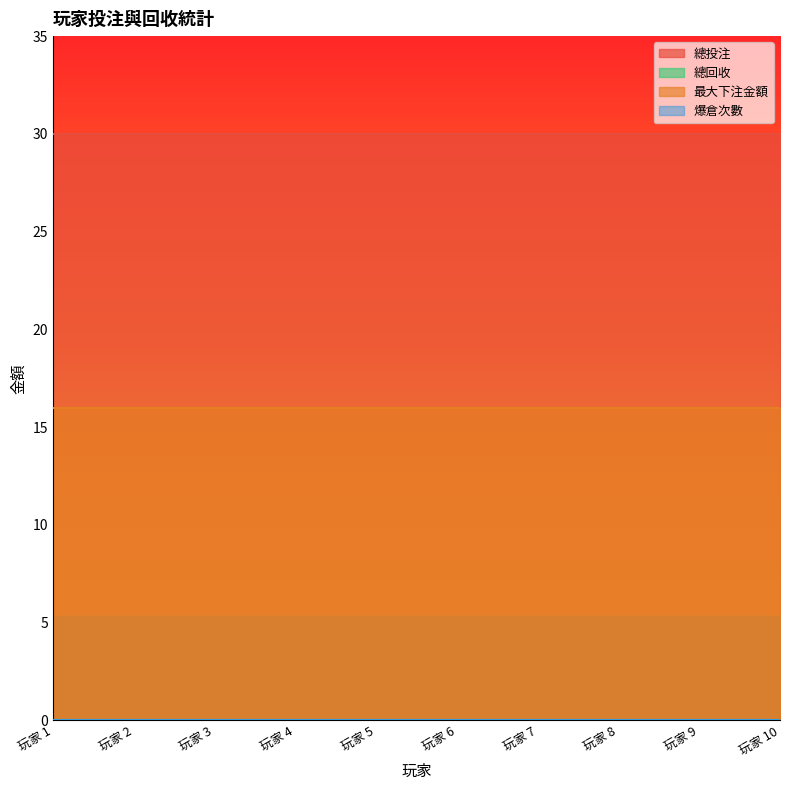

True or false: 最大下注金額 and 爆倉次數 cross at least once.

False